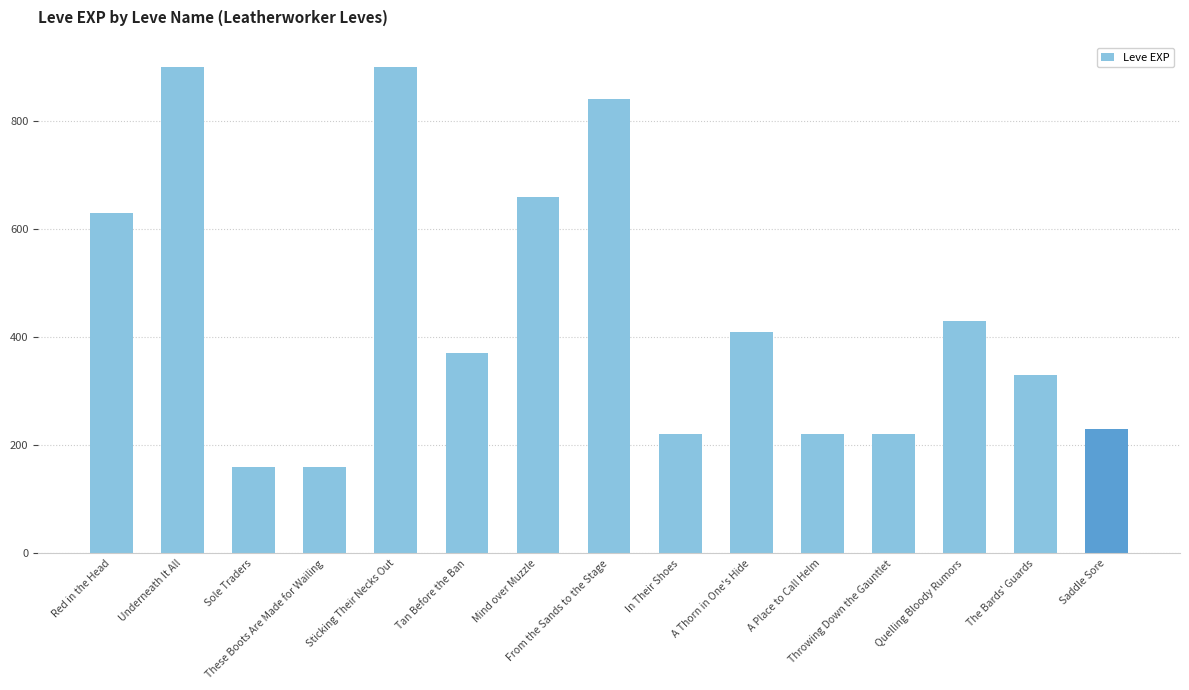

How many bars are there in total?

15